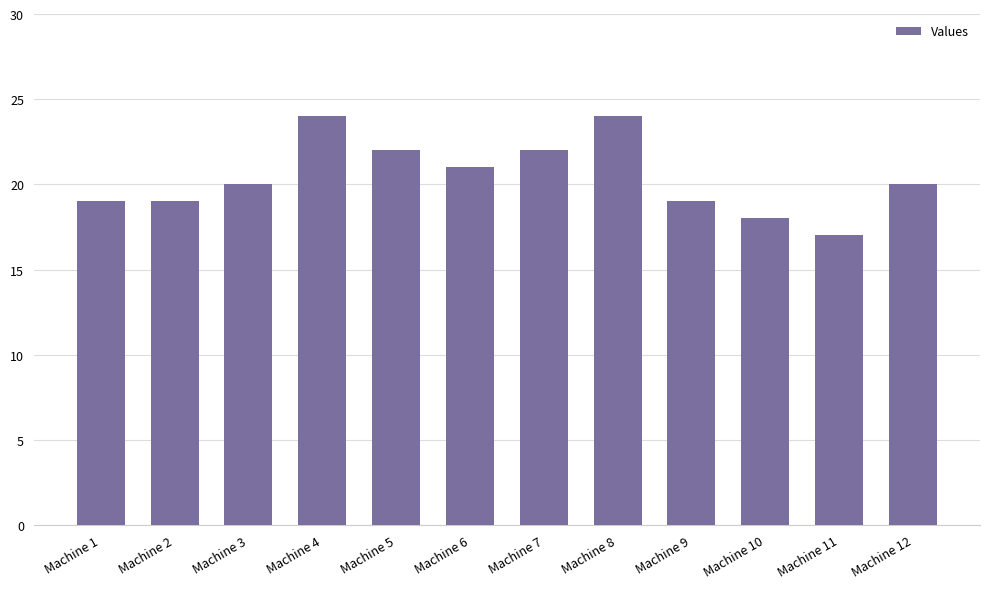

Reading left to right, what are all the values shown in this chart?

19	19	20	24	22	21	22	24	19	18	17	20